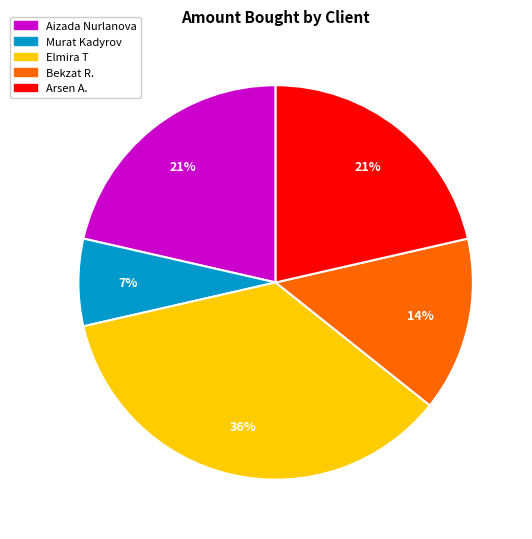

To the nearest percent, what is the difference between the Murat Kadyrov and Elmira T slice percentages?

29%